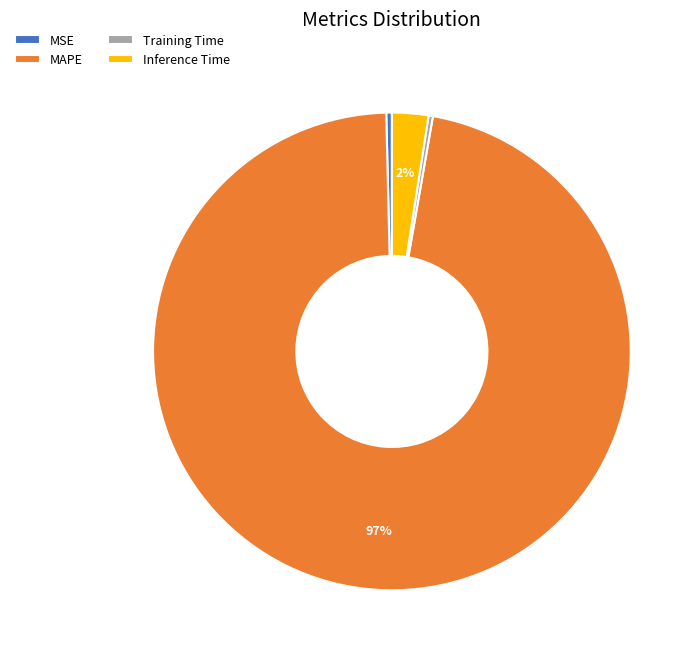

Which slice is the largest?

MAPE